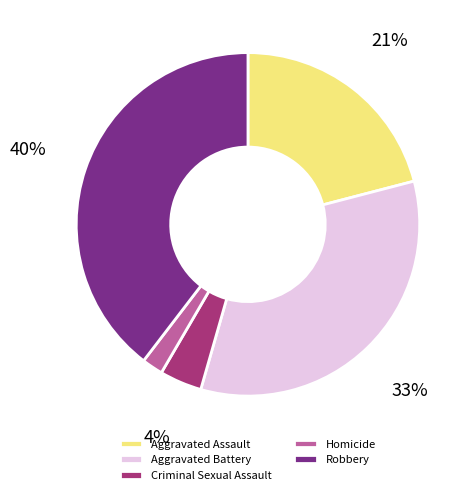

To the nearest percent, what is the difference between the Aggravated Assault and Homicide slice percentages?

19%